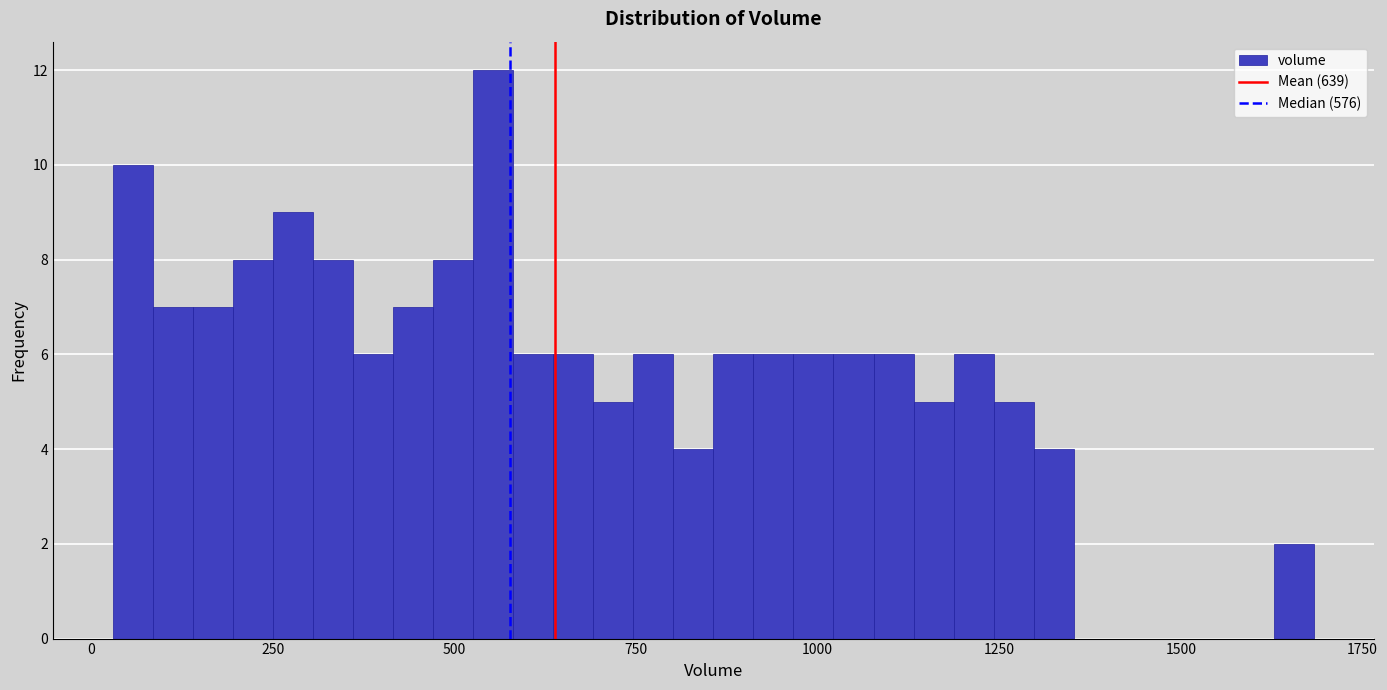

Read against the x-axis, roughly where is the centre of the tallest bar?

550